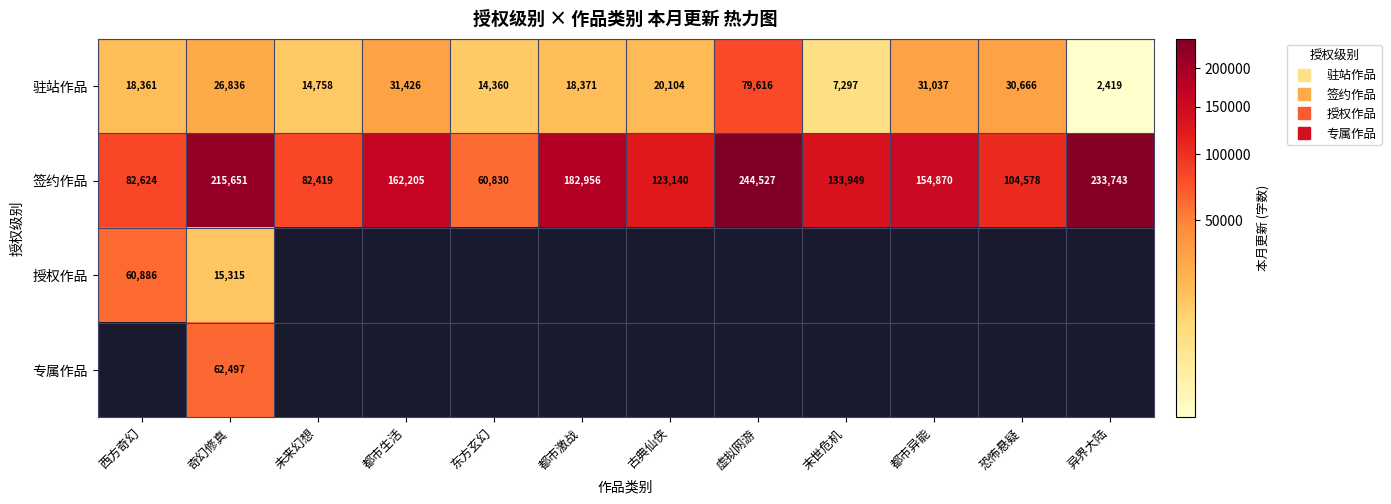

The 驻站作品 series shows 5835.8 at 都市激战. True or false?

False